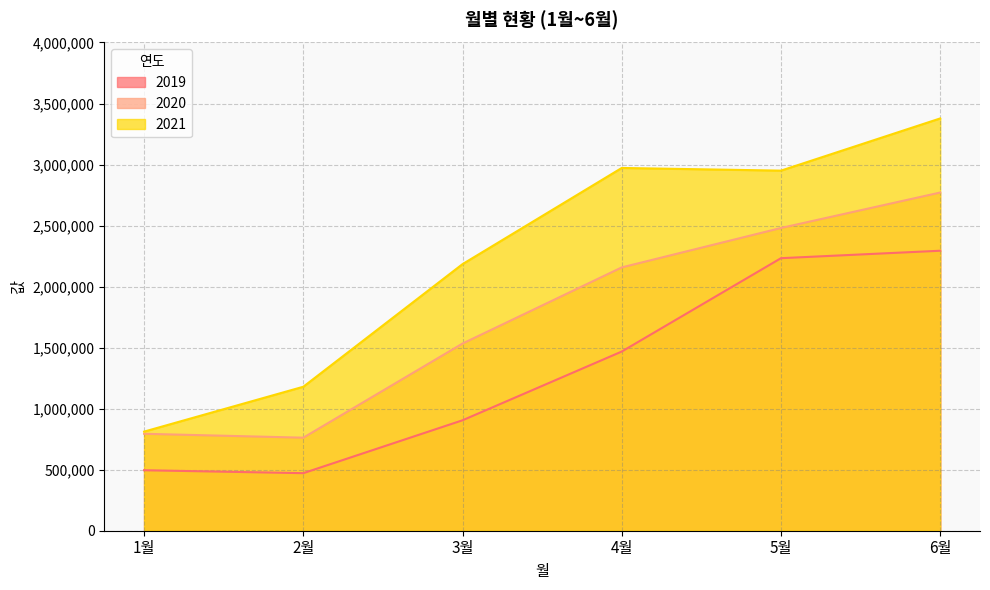

How many values in the 2021 series are below 2950150?

3